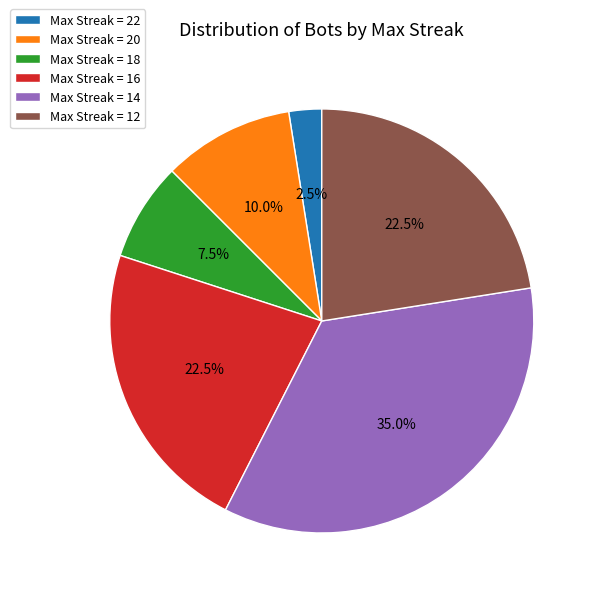

Which category has the smallest portion of the pie?

Max Streak = 22